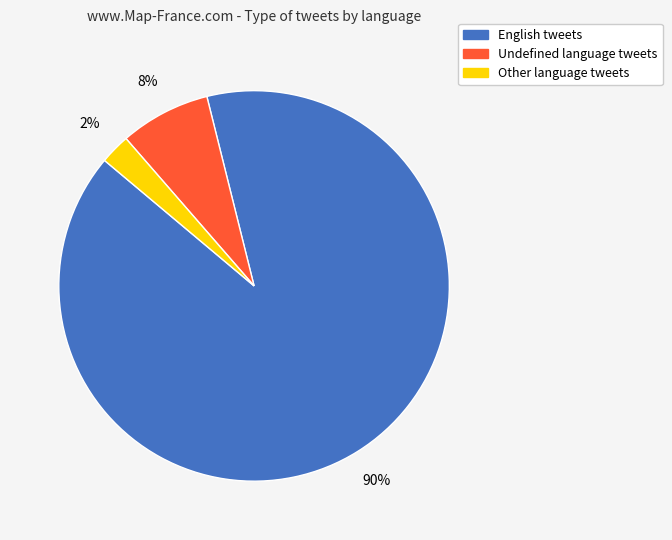

What percentage is the English tweets slice, to the nearest percent?

90%